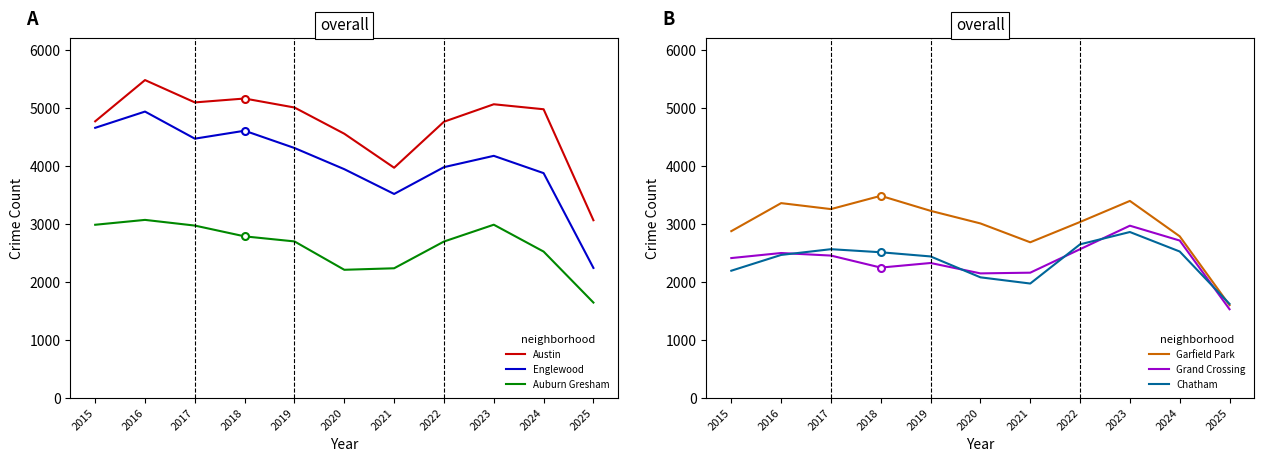

Reading left to right, what are all the values shown in this chart?

Austin: 2015=4770	2016=5481	2017=5096	2018=5163	2019=5008	2020=4556	2021=3970	2022=4763	2023=5064	2024=4978	2025=3065
Englewood: 2015=4658	2016=4938	2017=4471	2018=4608	2019=4310	2020=3945	2021=3518	2022=3980	2023=4175	2024=3877	2025=2243
Auburn Gresham: 2015=2987	2016=3071	2017=2973	2018=2787	2019=2700	2020=2211	2021=2237	2022=2698	2023=2988	2024=2525	2025=1646
Garfield Park: 2015=2877	2016=3360	2017=3257	2018=3486	2019=3227	2020=3010	2021=2685	2022=3035	2023=3398	2024=2788	2025=1601
Grand Crossing: 2015=2413	2016=2500	2017=2456	2018=2249	2019=2328	2020=2149	2021=2161	2022=2566	2023=2971	2024=2715	2025=1531
Chatham: 2015=2195	2016=2467	2017=2566	2018=2513	2019=2441	2020=2081	2021=1974	2022=2650	2023=2862	2024=2526	2025=1623